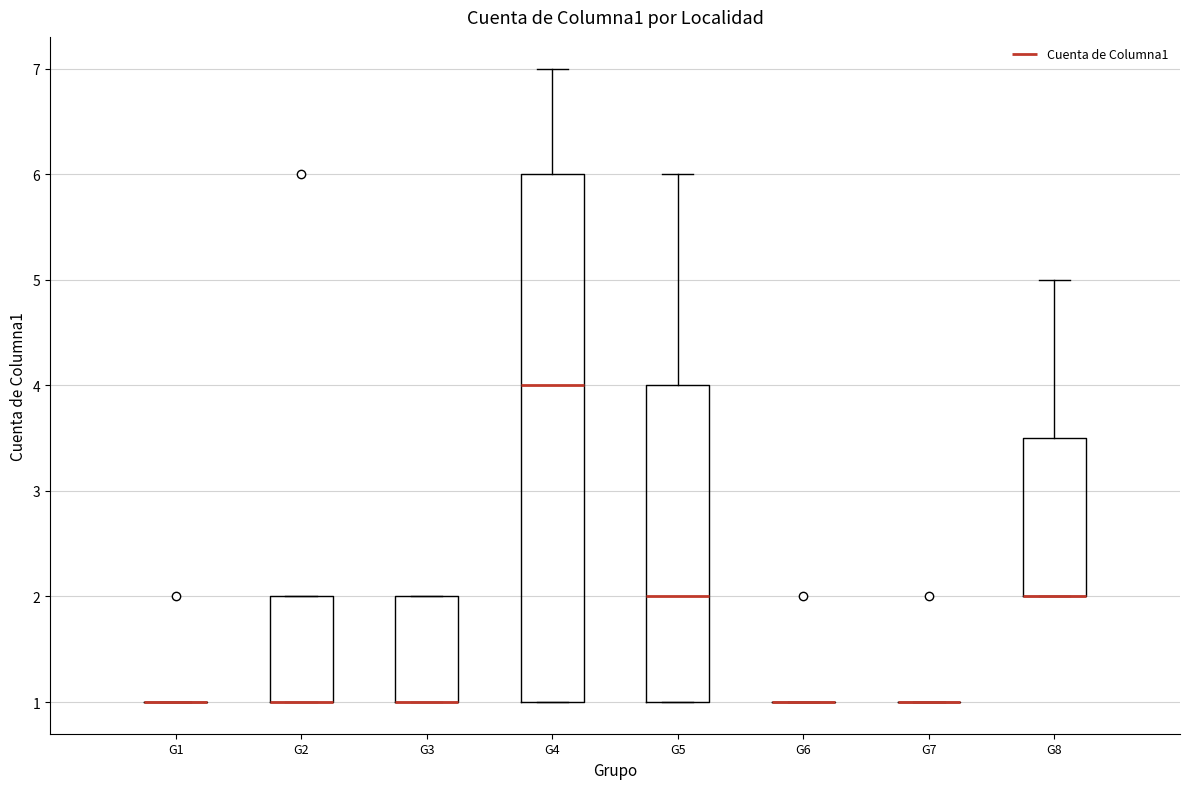

Reading left to right, read every box against the y-axis: the position of its median line, the range the box covers, and the ends of its whiskers. The values are not printed on the chart, so give them approximately, as read against the axis.

G1: box collapsed to a line at 1.0, whiskers 1.0 to 1.0
G2: median 1.0 (drawn on the box's lower edge), box 1.0 to 2.0, whiskers 1.0 to 2.0
G3: median 1.0 (drawn on the box's lower edge), box 1.0 to 2.0, whiskers 1.0 to 2.0
G4: median 4.0, box 1.0 to 6.0, whiskers 1.0 to 7.0
G5: median 2.0, box 1.0 to 4.0, whiskers 1.0 to 6.0
G6: box collapsed to a line at 1.0, whiskers 1.0 to 1.0
G7: box collapsed to a line at 1.0, whiskers 1.0 to 1.0
G8: median 2.0 (drawn on the box's lower edge), box 2.0 to 3.5, whiskers 2.0 to 5.0